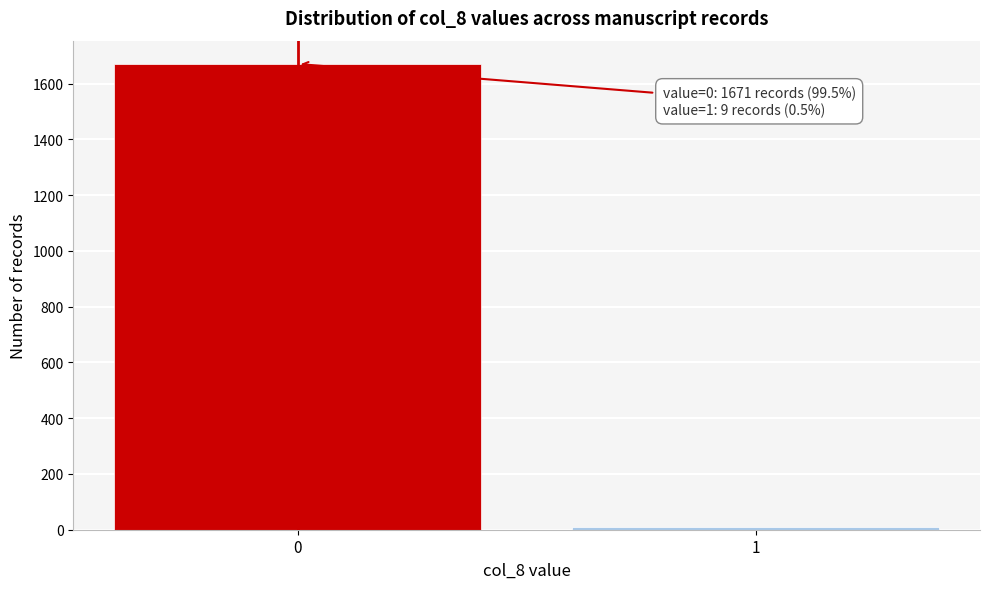

Reading right to left, extract all data points from this chart.

1=9	0=1671